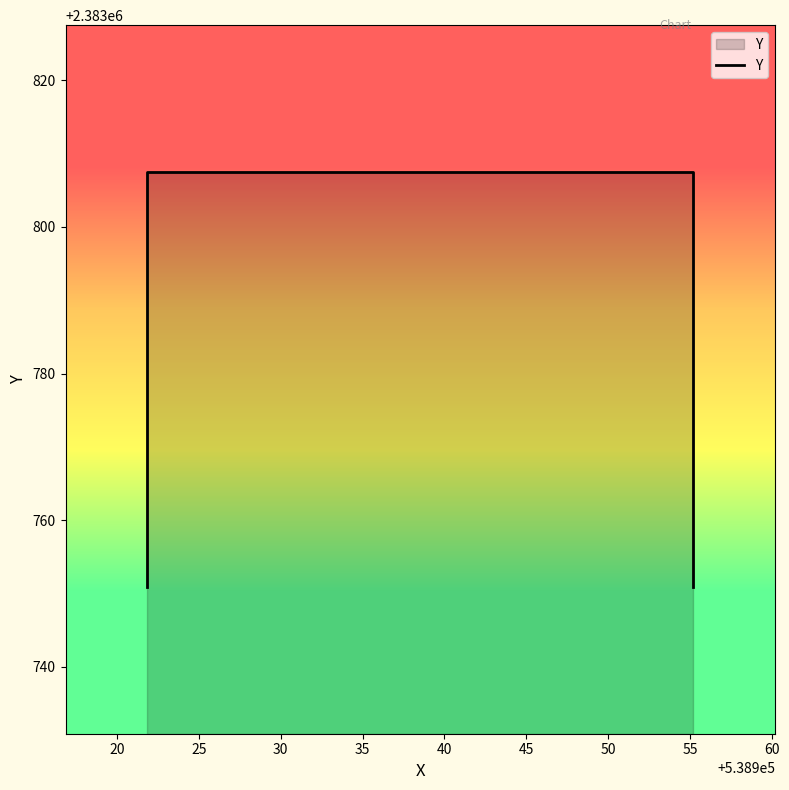

At which label does the data first exceed 2383807?

538921.8502